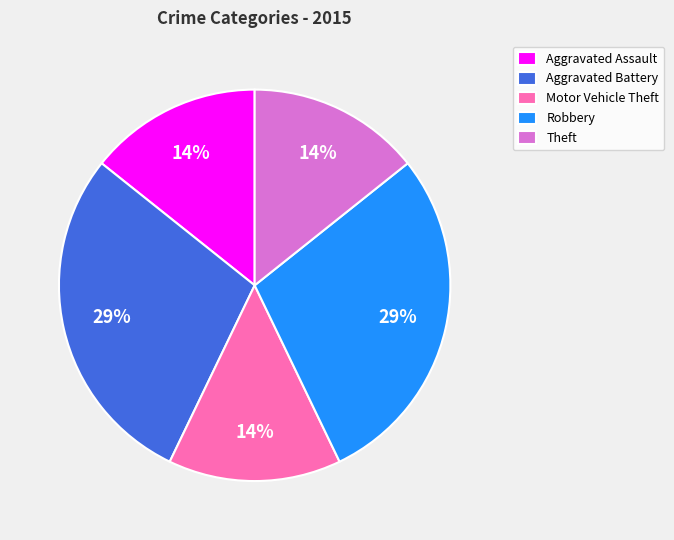

True or false: Motor Vehicle Theft accounts for 20% of the total.

False